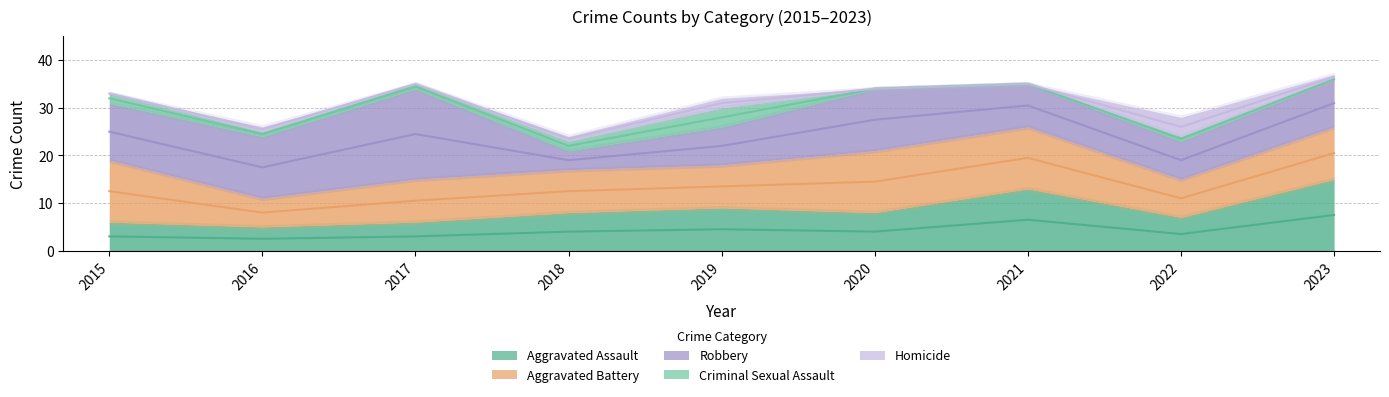

What is the highest value of the Robbery series?

19